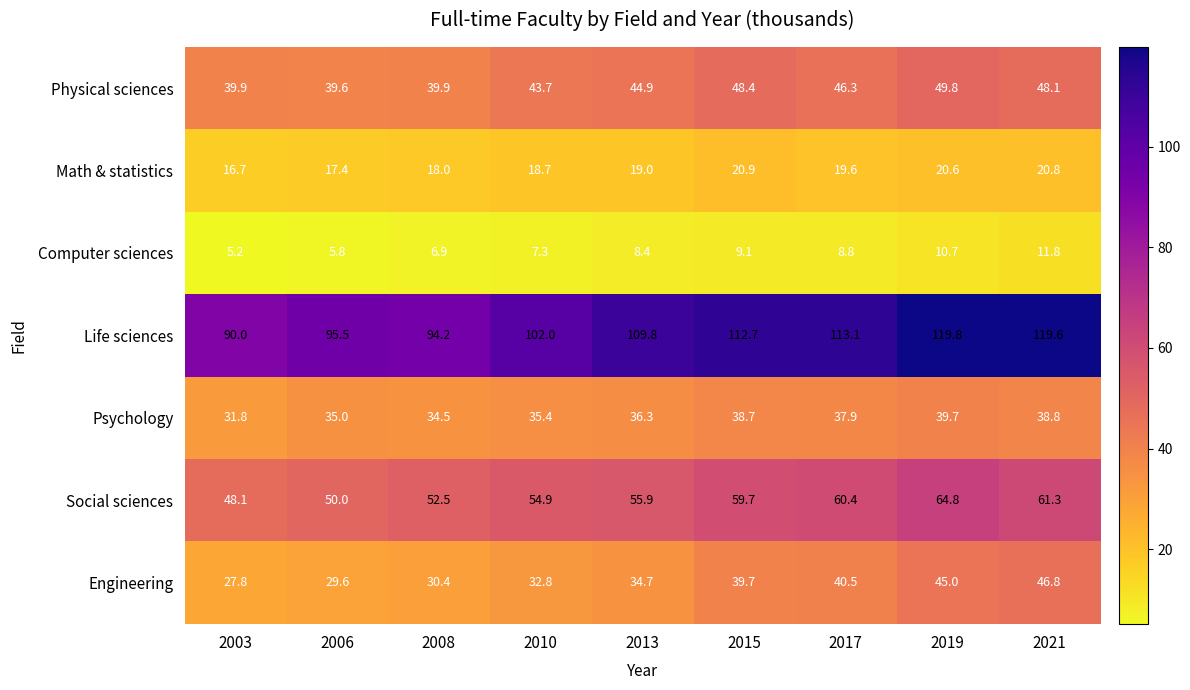

At which label does Social sciences first exceed 55?

2013